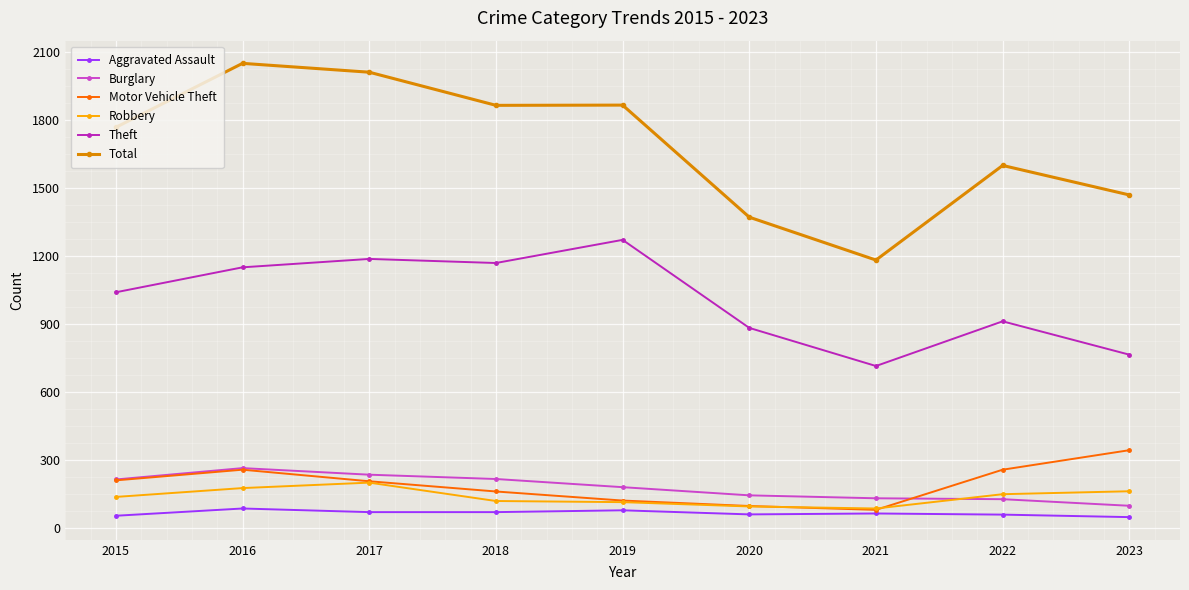

Count the number of data series in this chart.

6